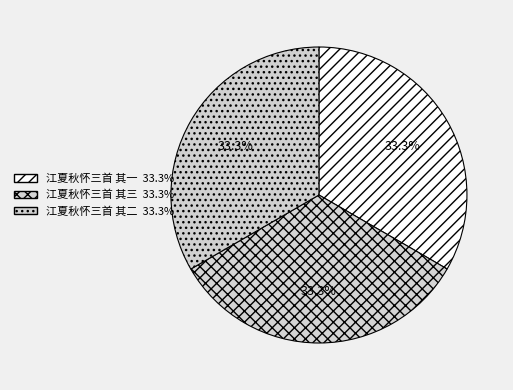

What portion of the pie excludes 江夏秋怀三首 其二?

66.7%